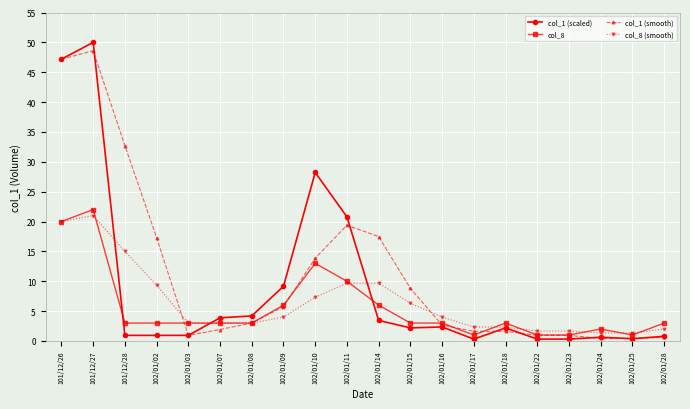

True or false: col_8 has more than 0 points higher than both neighbors.

True